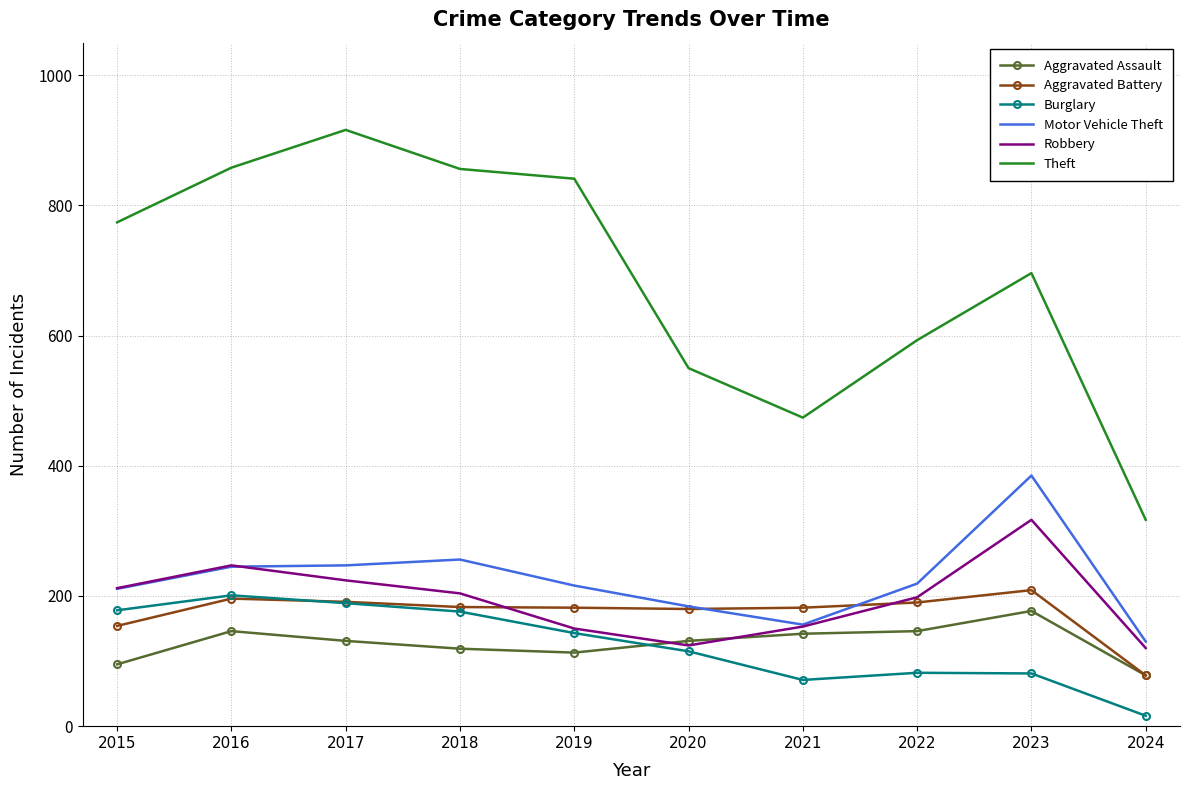

At how many categories does at least one series exceed 289?

10